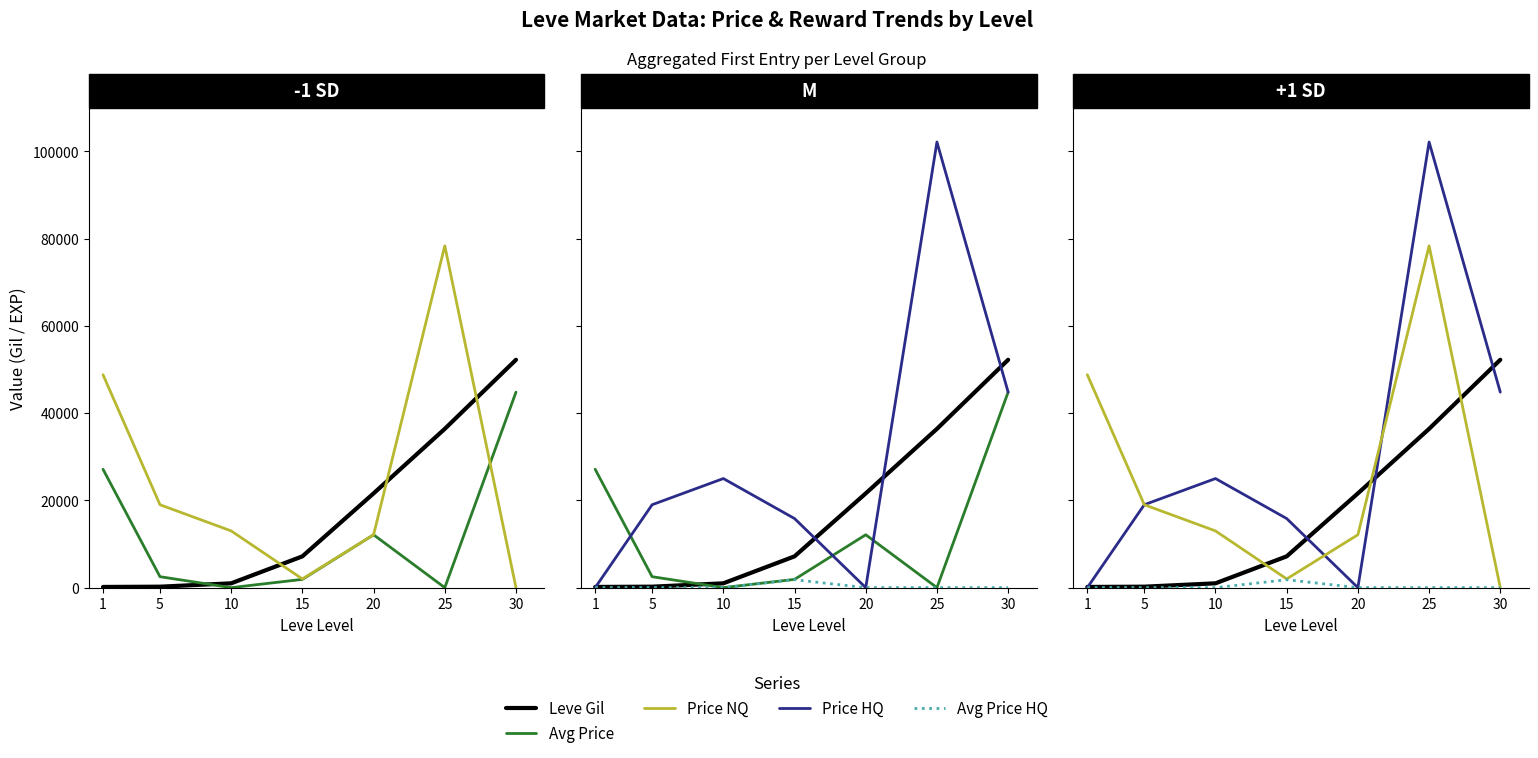

List the labels in order of Price HQ value, largest first.

25, 30, 10, 5, 15, 1, 20